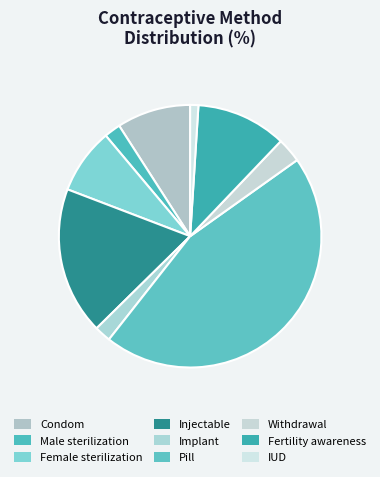

How many segments does this pie chart have?

9